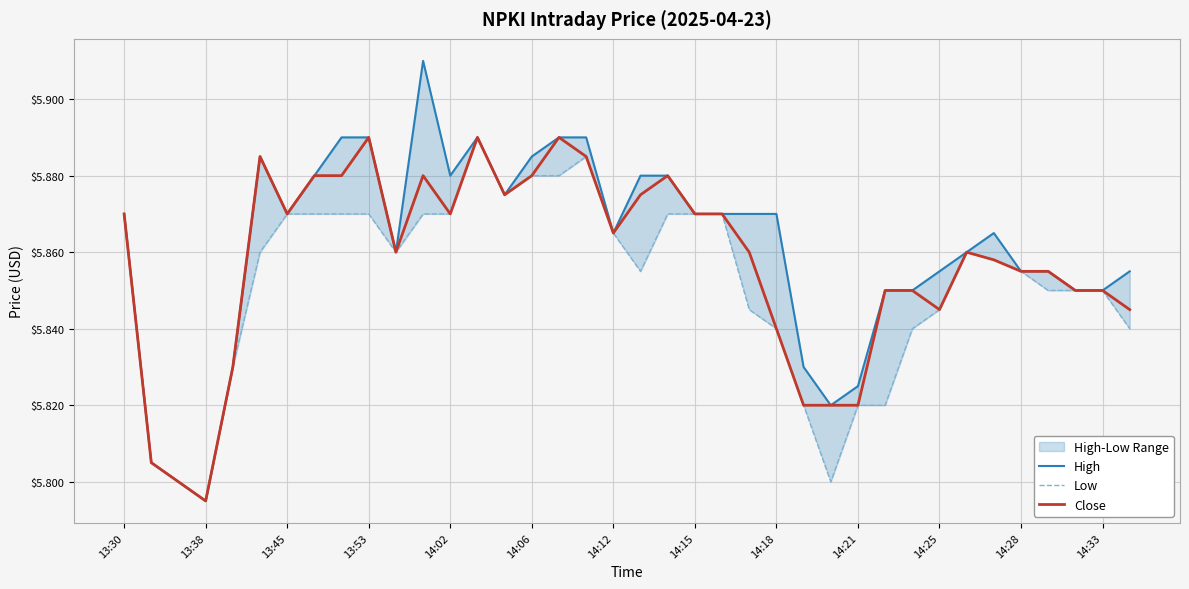

Which series has the widest spread of values?

High